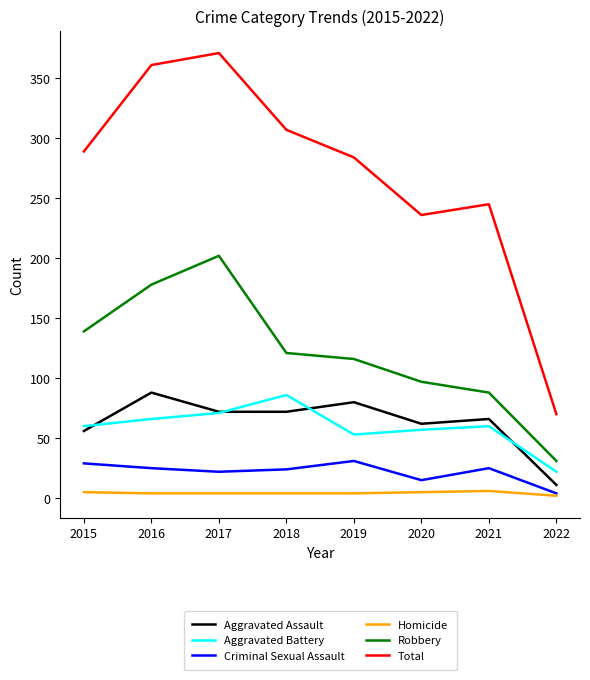

True or false: Aggravated Battery and Homicide cross at least once.

False